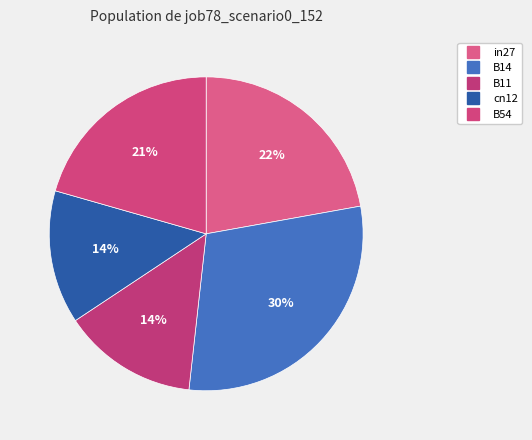

How many segments does this pie chart have?

5